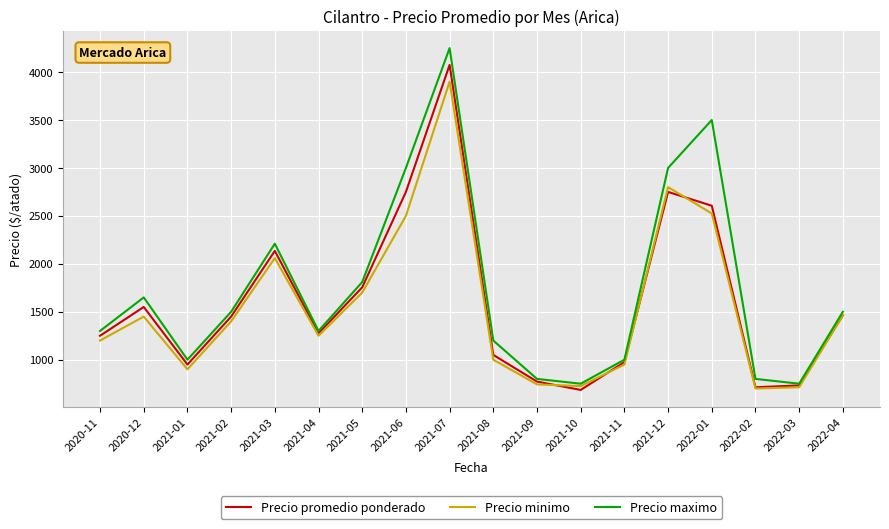

List the series in order of their peak value, highest first.

Precio maximo, Precio promedio ponderado, Precio minimo